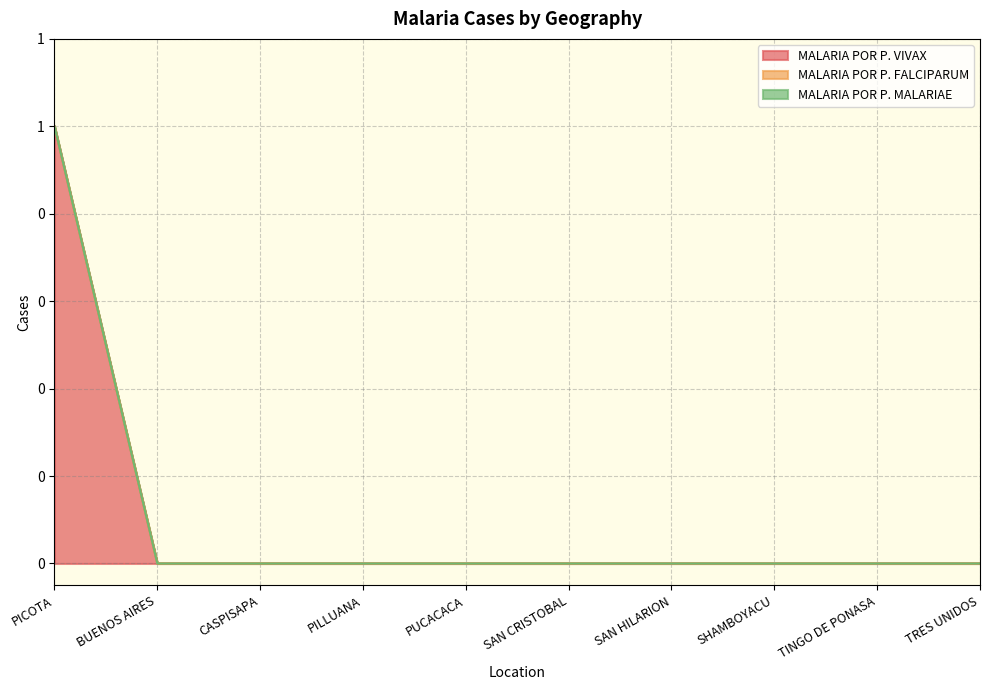

At which label is MALARIA POR P. FALCIPARUM closest to 0?

PICOTA